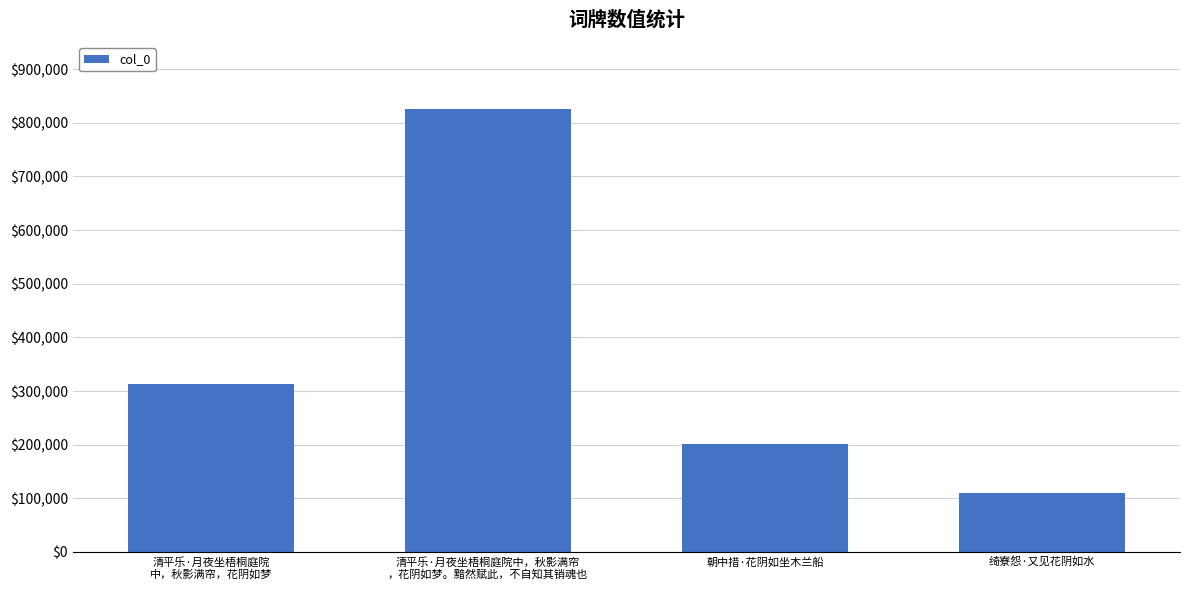

The value at 清平乐·月夜坐梧桐庭院中，秋影满帘
，花阴如梦。黯然赋此，不自知其销魂也 is 1078686. True or false?

False